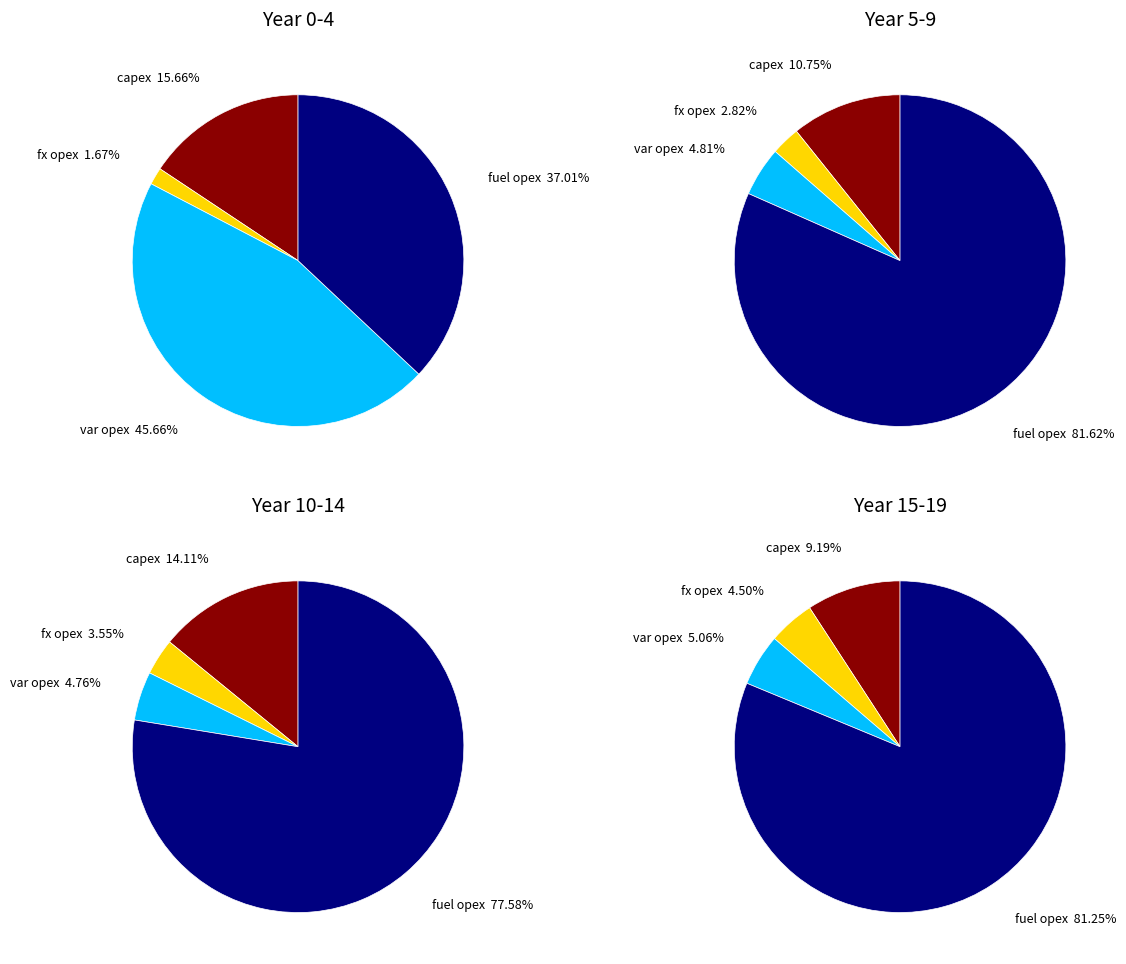

Is 8 the majority of the pie?

No